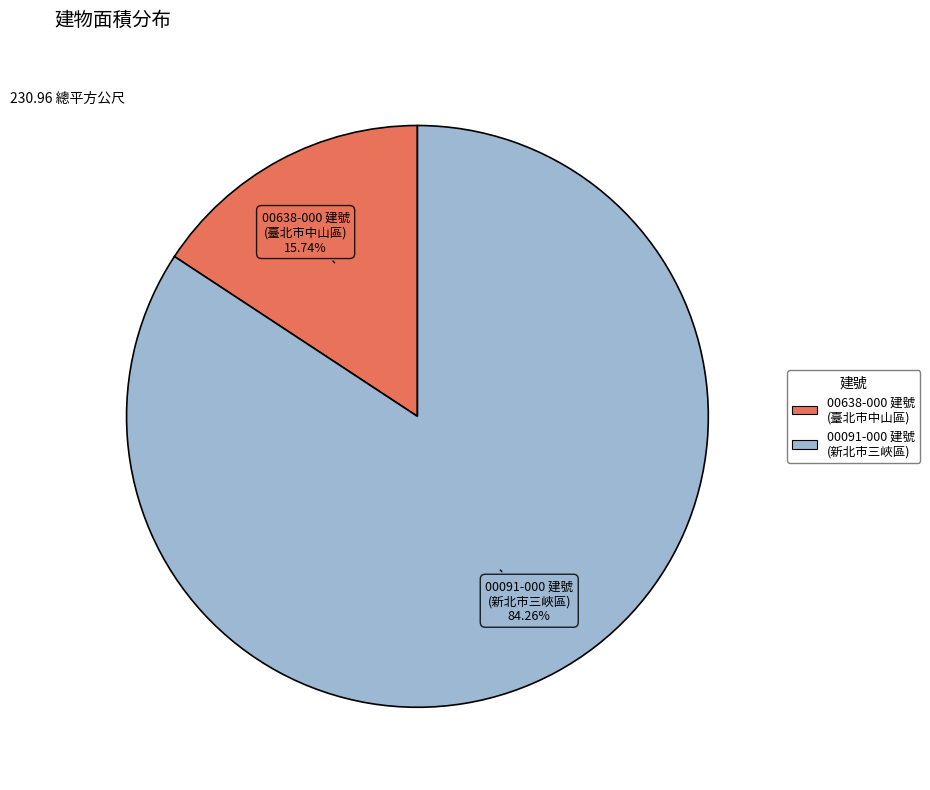

To the nearest percent, what is the average slice percentage?

50%